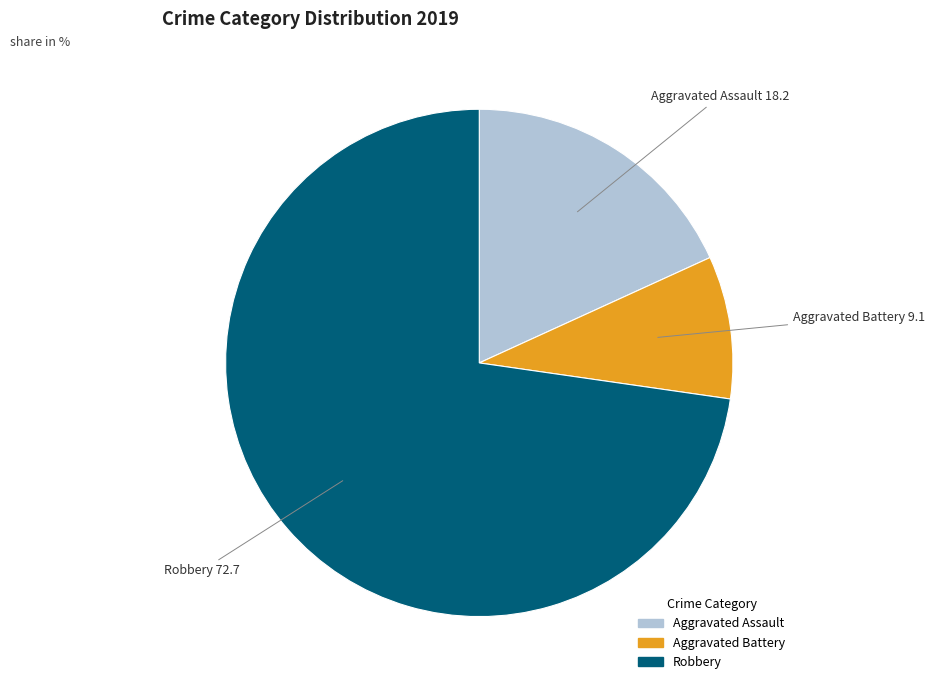

What is the smallest slice in the pie chart?

Aggravated Battery